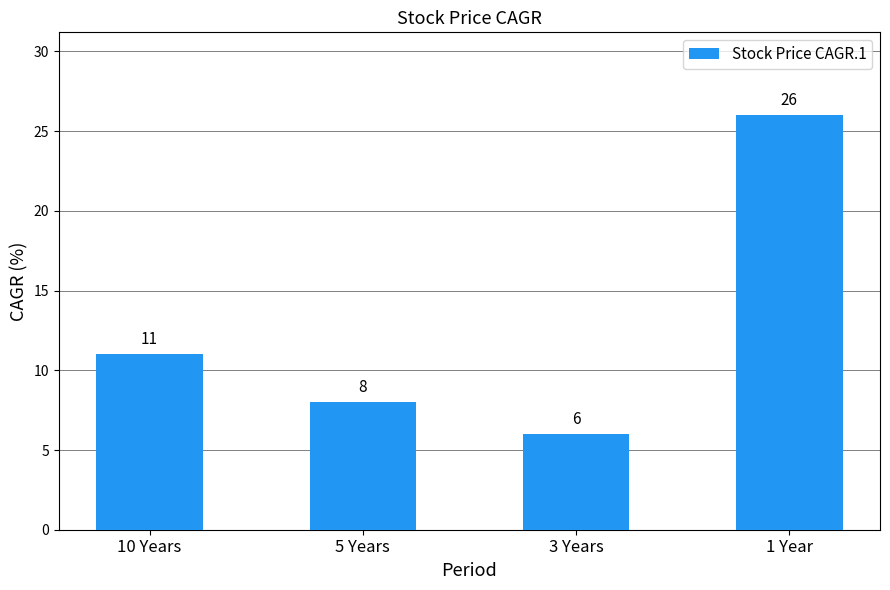

List the labels in order of value, smallest first.

3 Years, 5 Years, 10 Years, 1 Year